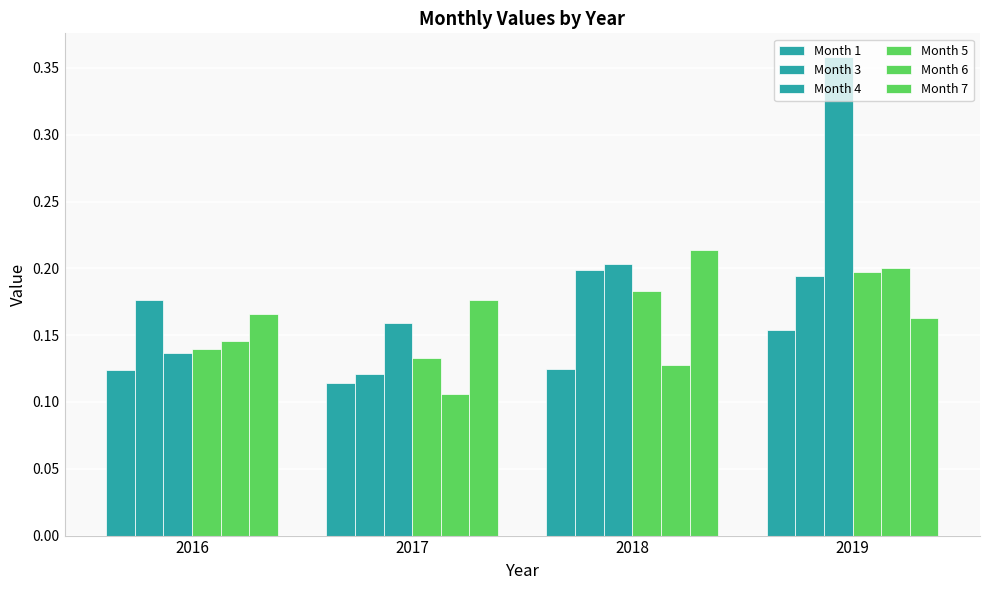

Does the chart contain any negative values?

No